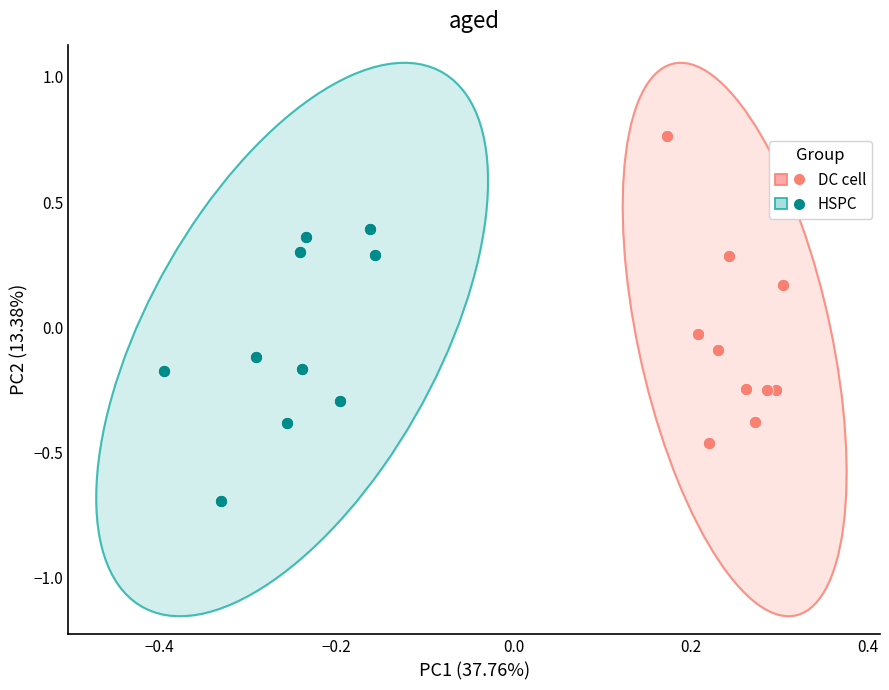

Which series reaches the maximum Y coordinate?

DC cell